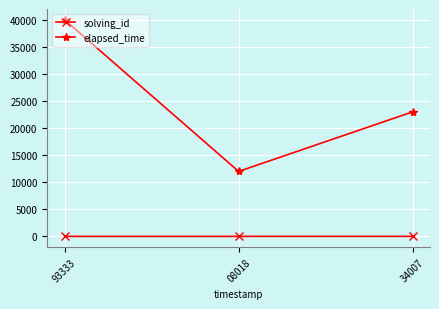

Between 93333 and 08018, which series saw the biggest shift?

elapsed_time